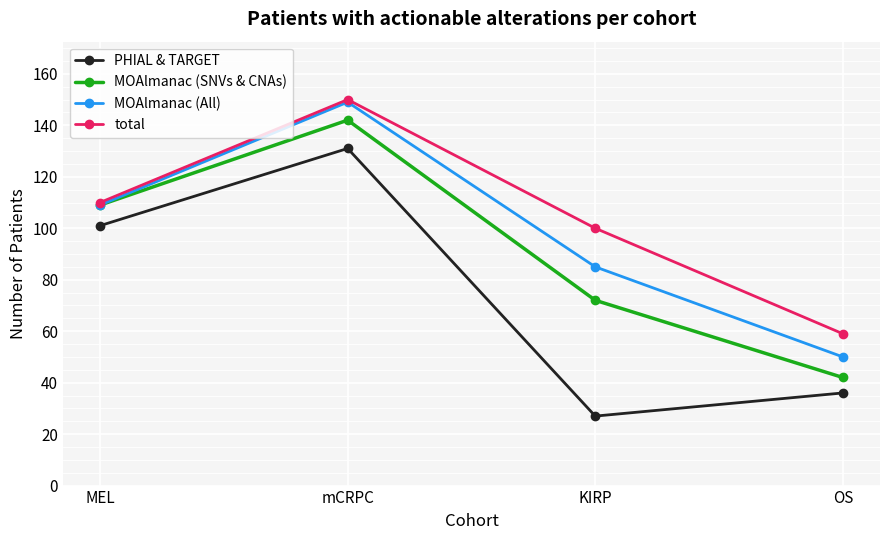

Which category has the highest value in the total series?

mCRPC